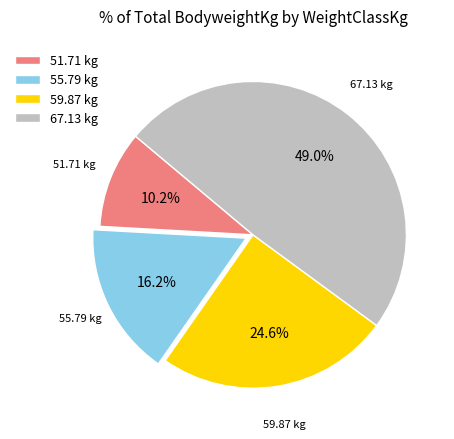

Combined, do 51.71 kg and 59.87 kg account for over 50%?

No